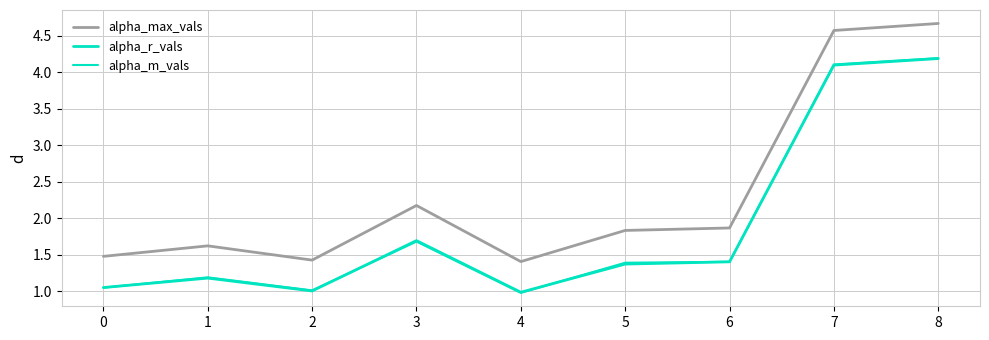

What is the sum of all alpha_max_vals values?

21.0